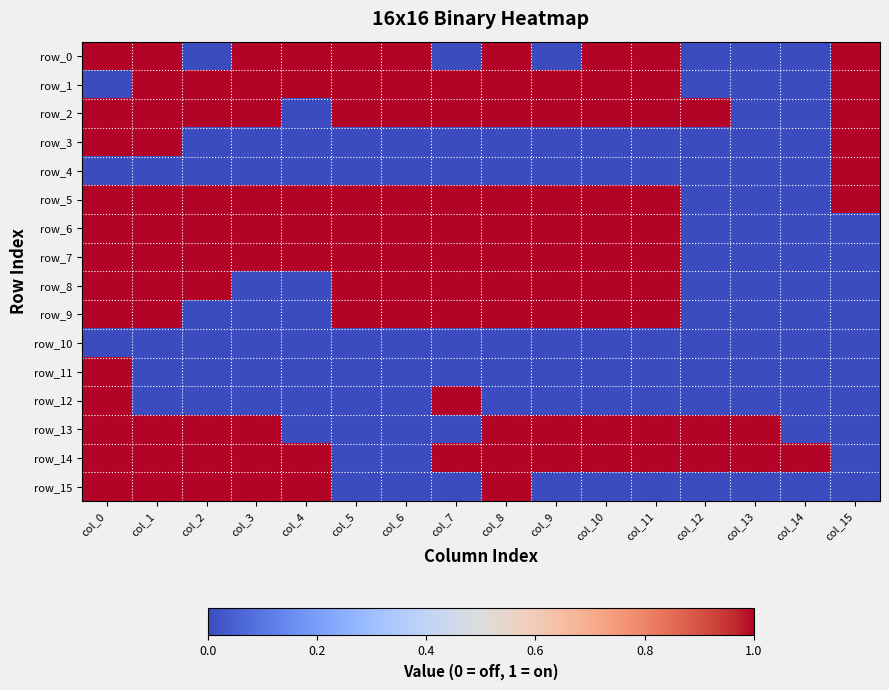

Which series has the largest total across all categories?

row_2